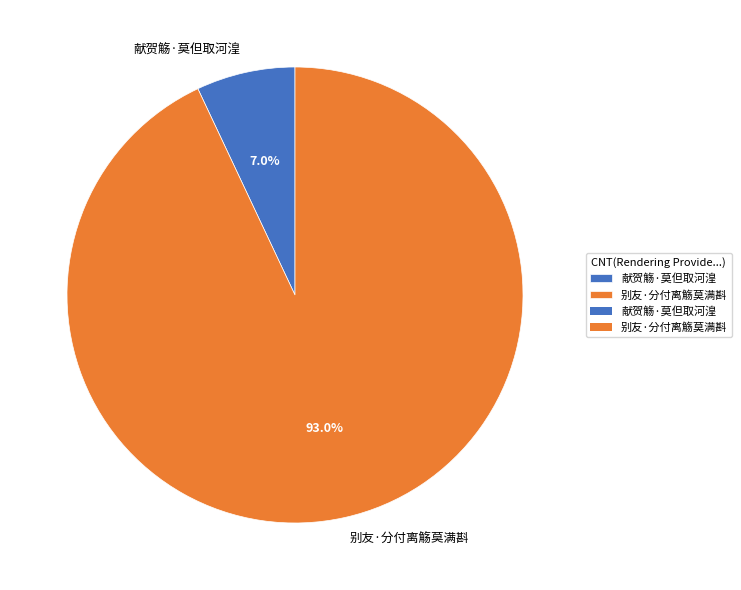

To the nearest percent, what percentage of the pie is 献贺觞·莫但取河湟?

7%